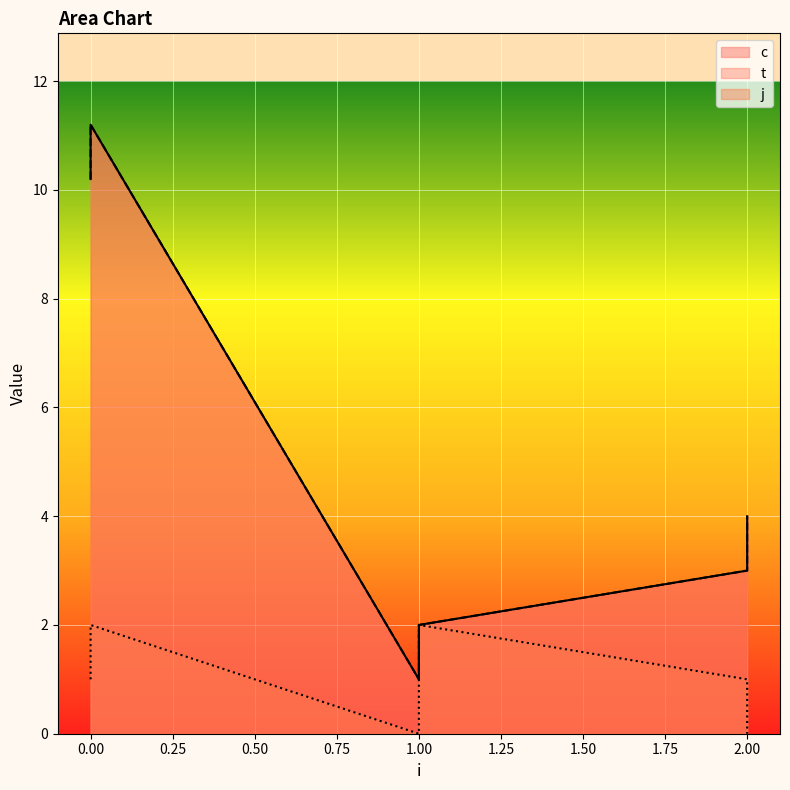

Does the chart display data point markers on the line(s)?

No